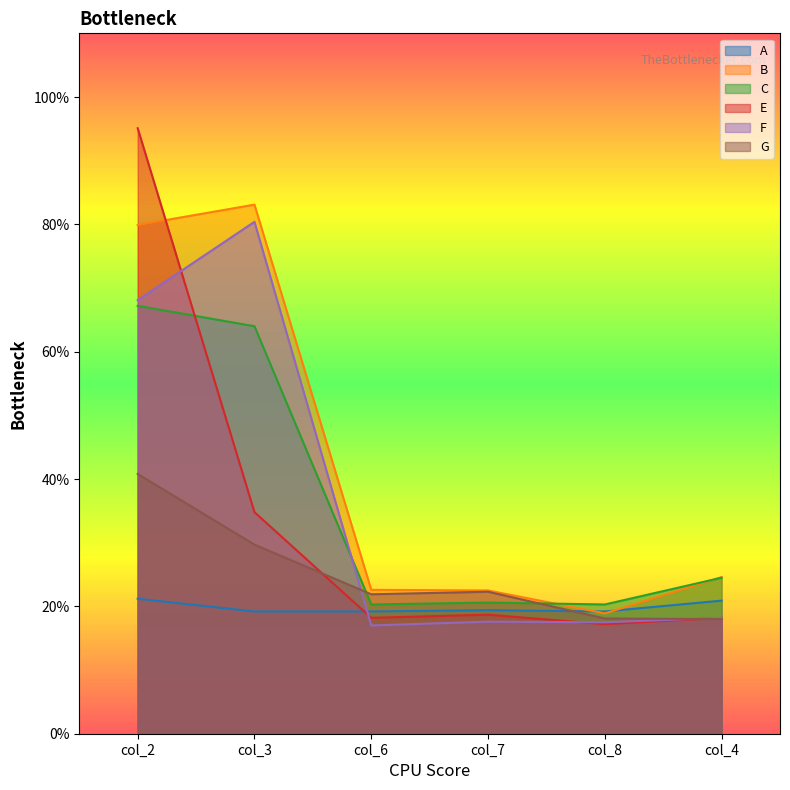

What is the difference between the highest and lowest values at col_4?

0.1